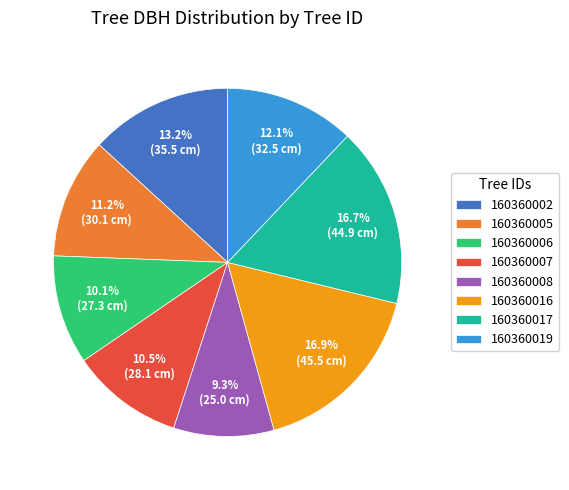

Between 160360005 and 160360019, which is larger?

160360019